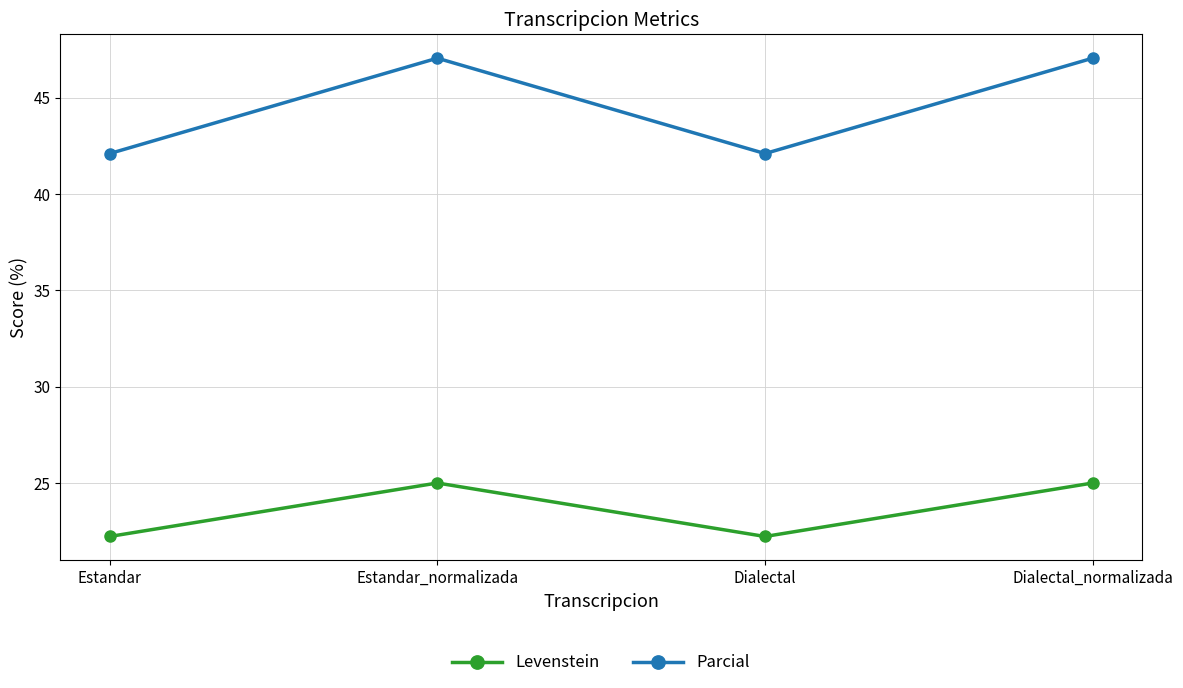

What are all the series names shown in the legend?

Levenstein, Parcial